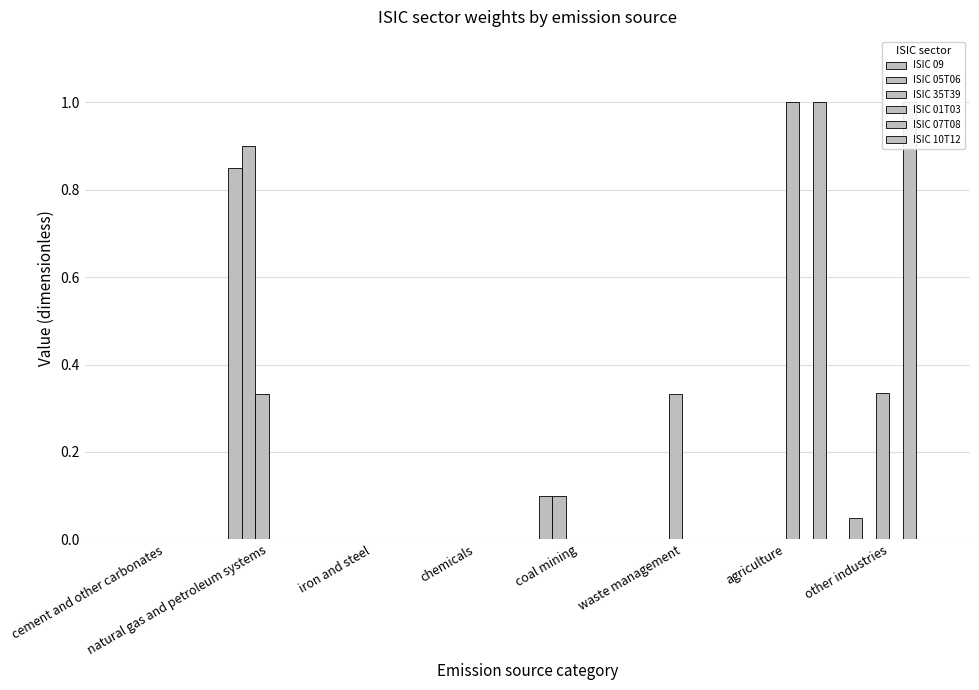

Reading left to right, transcribe all the data shown in this chart.

ISIC 09: 0.0	0.8	0.0	0.0	0.1	0.0	0.0	0.1
ISIC 05T06: 0.0	0.9	0.0	0.0	0.1	0.0	0.0	0.0
ISIC 35T39: 0.0	0.3	0.0	0.0	0.0	0.3	0.0	0.3
ISIC 01T03: 0.0	0.0	0.0	0.0	0.0	0.0	1.0	0.0
ISIC 07T08: 0.0	0.0	0.0	0.0	0.0	0.0	0.0	1.0
ISIC 10T12: 0.0	0.0	0.0	0.0	0.0	0.0	1.0	0.0